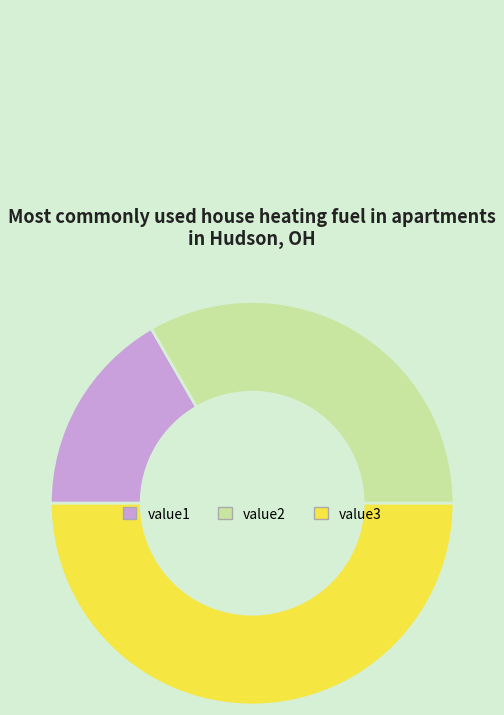

How many slices are in this pie chart?

3